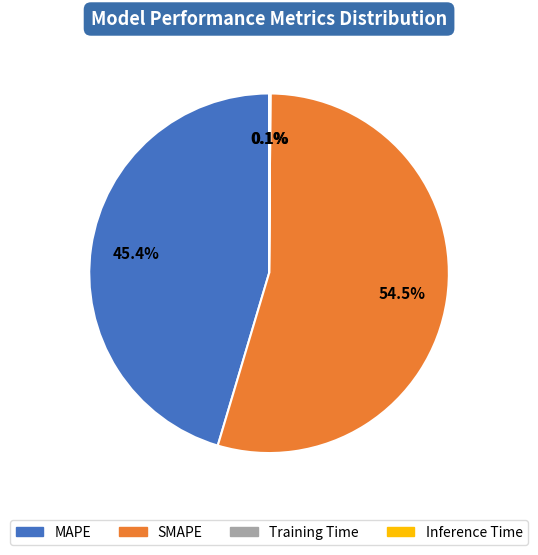

To the nearest percent, what is the difference between the largest and smallest slice percentages?

54%